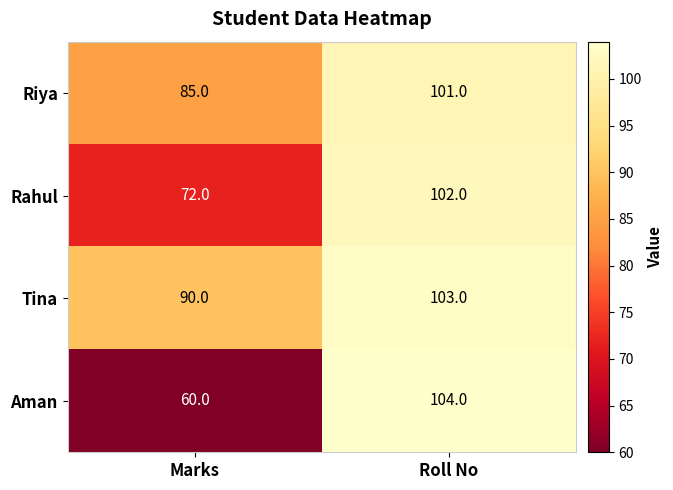

Rank the categories by Riya value from highest to lowest.

Roll No, Marks